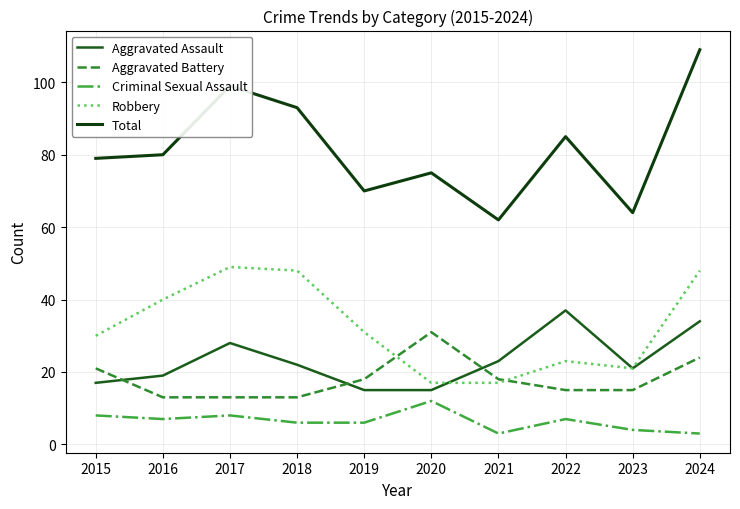

What is the smallest value displayed?

3